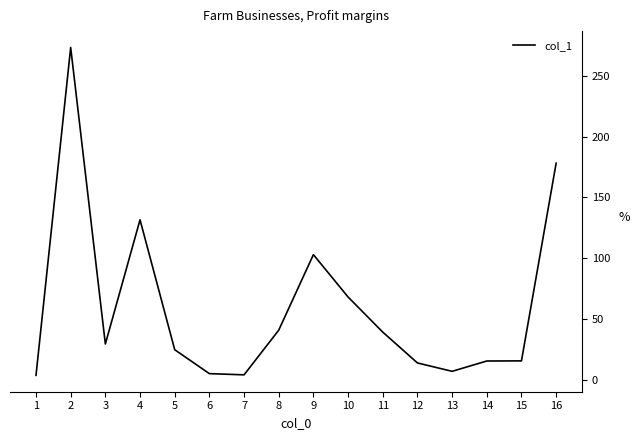

Where is the first local minimum?

3